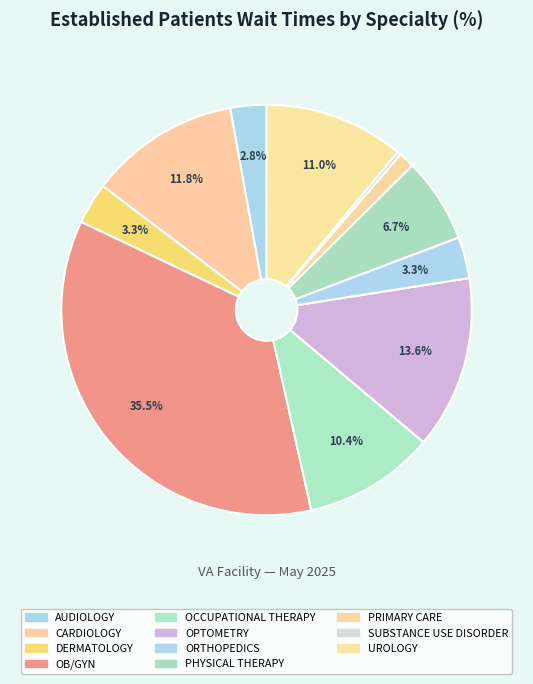

True or false: PHYSICAL THERAPY accounts for 7% of the total.

True